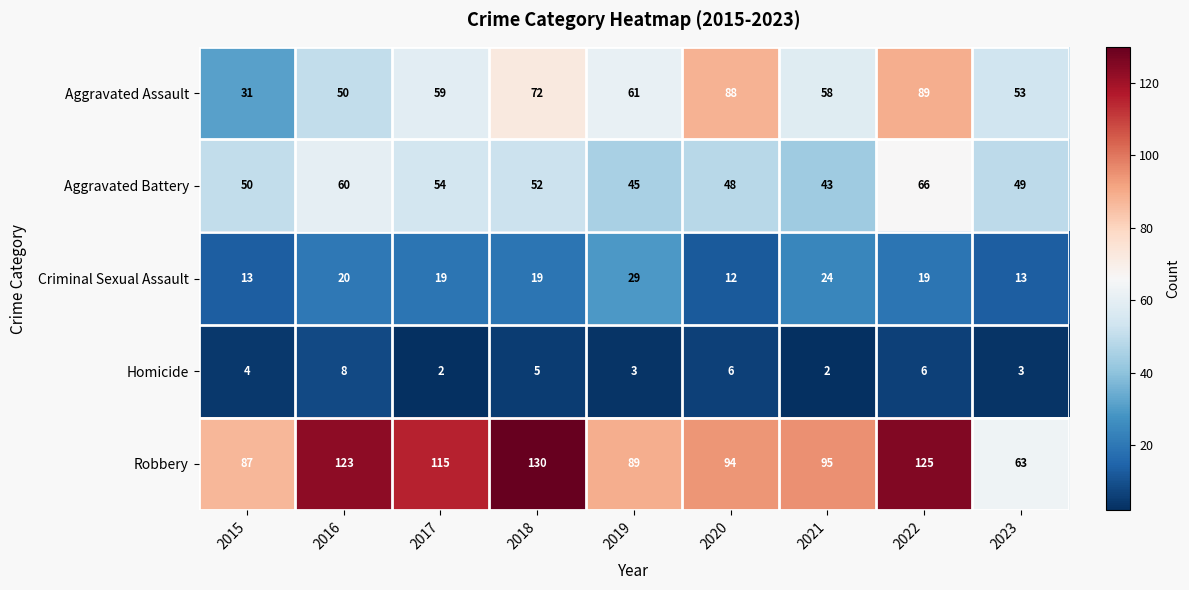

List the series in order of their peak value, highest first.

Robbery, Aggravated Assault, Aggravated Battery, Criminal Sexual Assault, Homicide